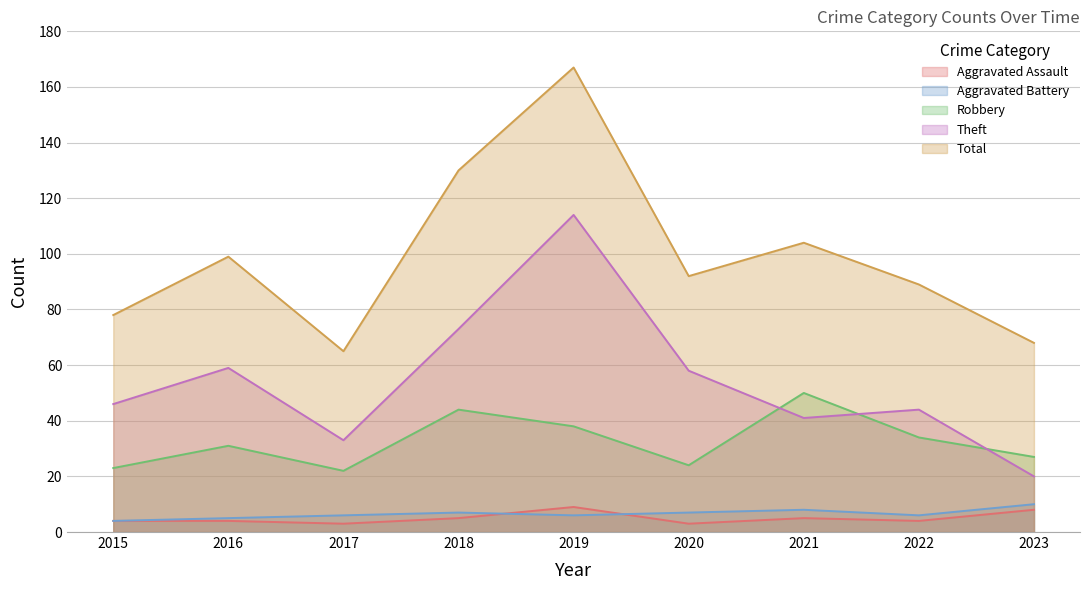

Which category has the lowest value across all series?

2017